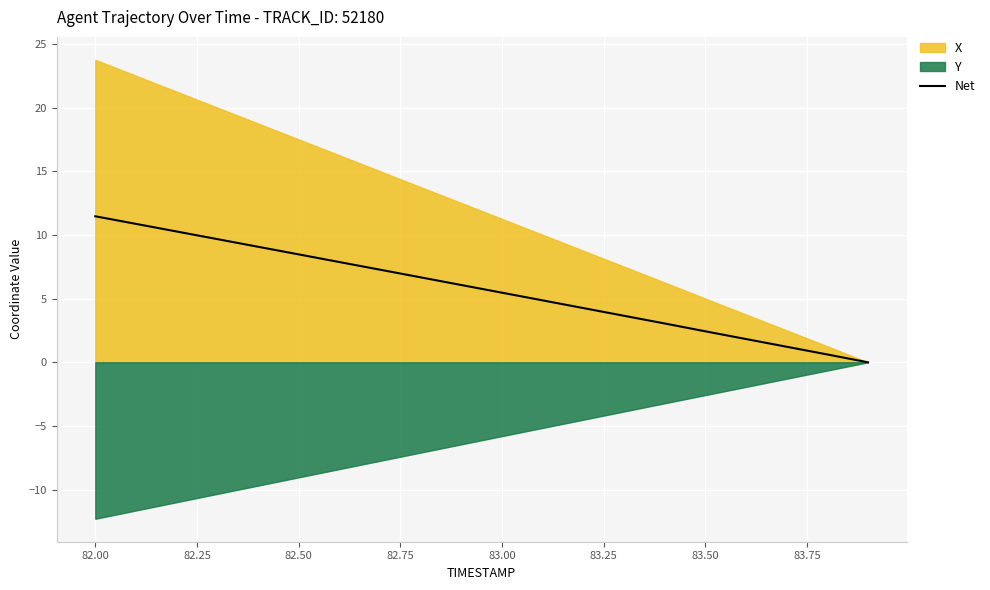

True or false: Net has a value of 1.9 at 83.00.

False